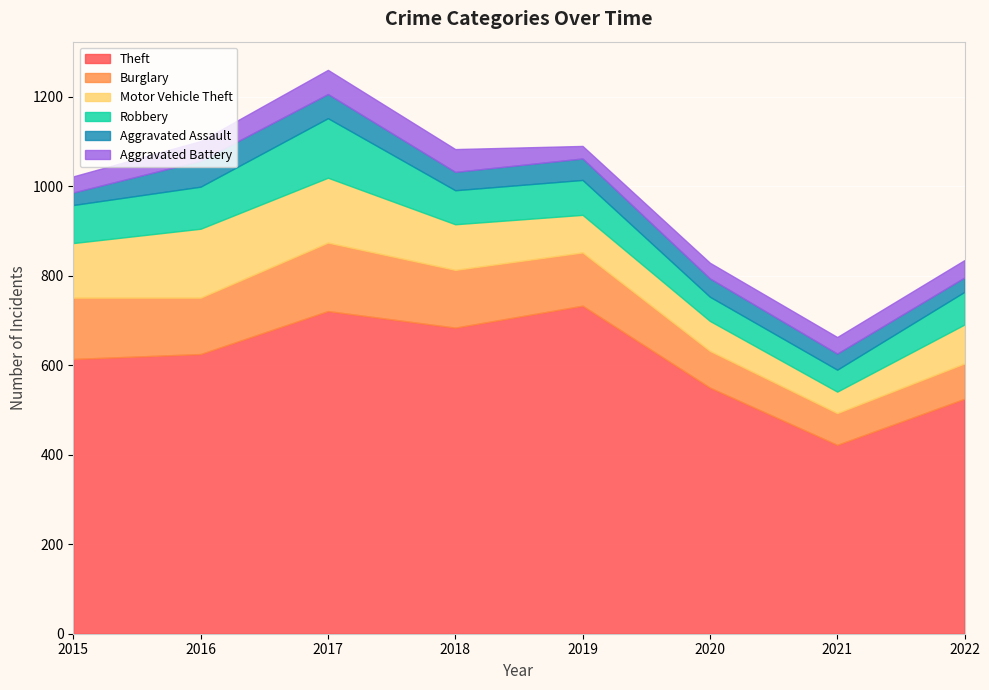

What value does the Aggravated Assault series have at 2021, to the nearest 10?

40